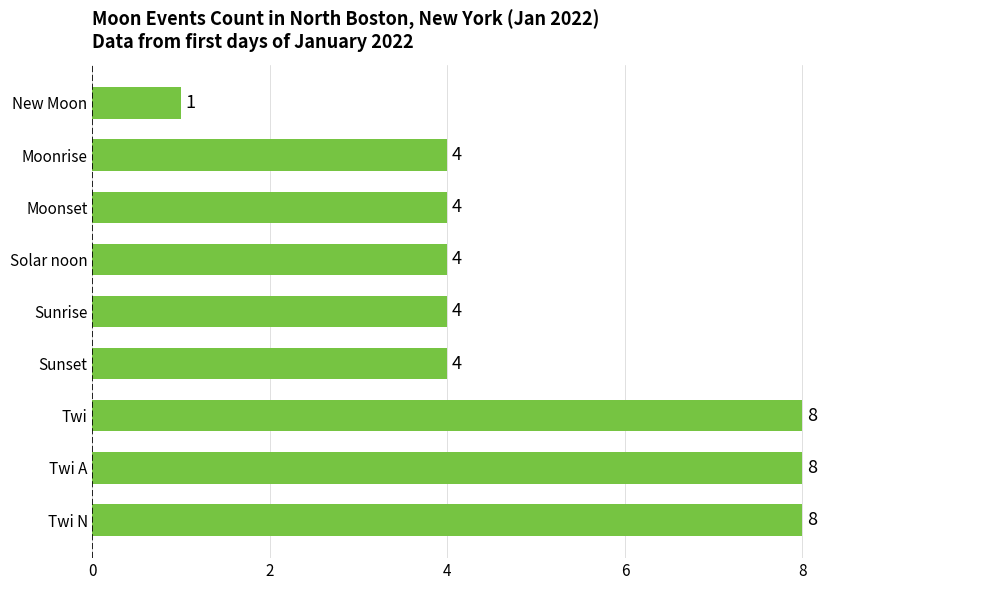

Which category has the lowest value across all series?

New Moon